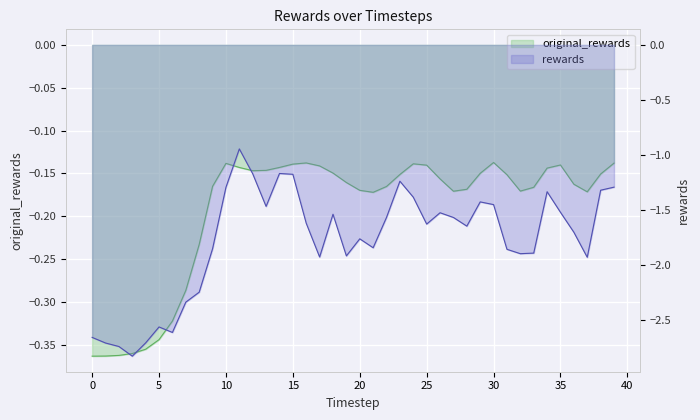

What value does the rewards series have at 30?

-1.5